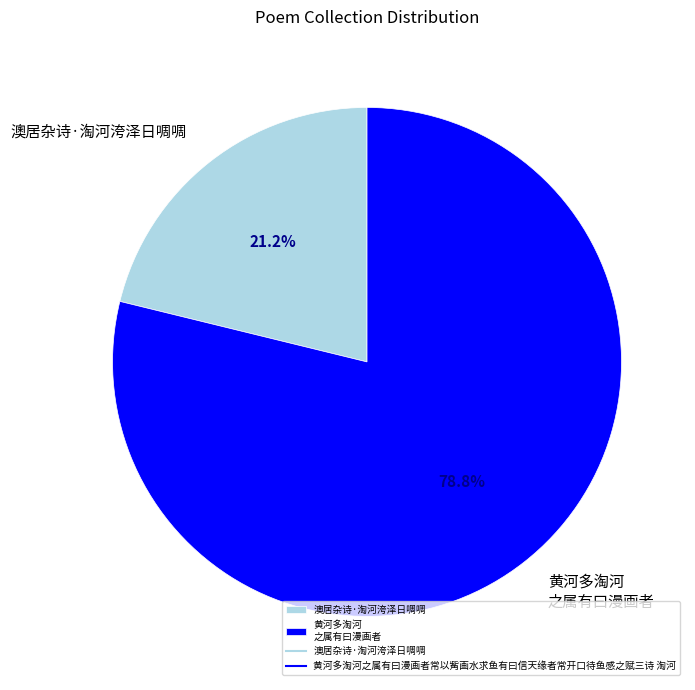

Is there any slice that represents more than half of the pie?

Yes